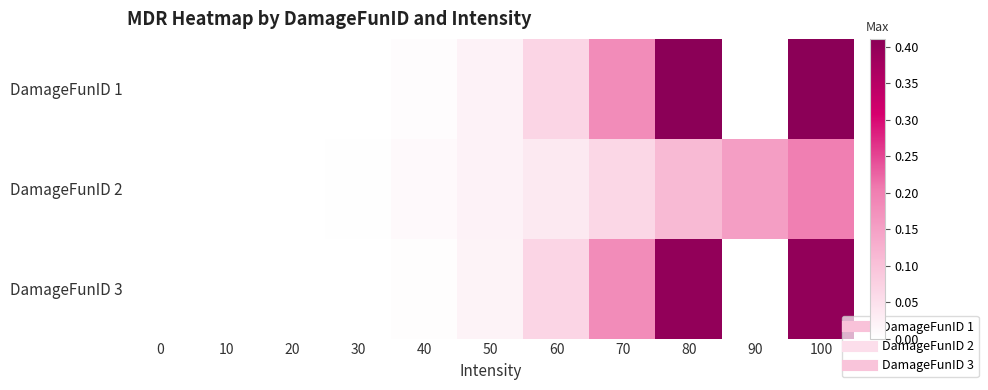

At which category is the sum across all series the highest?

100